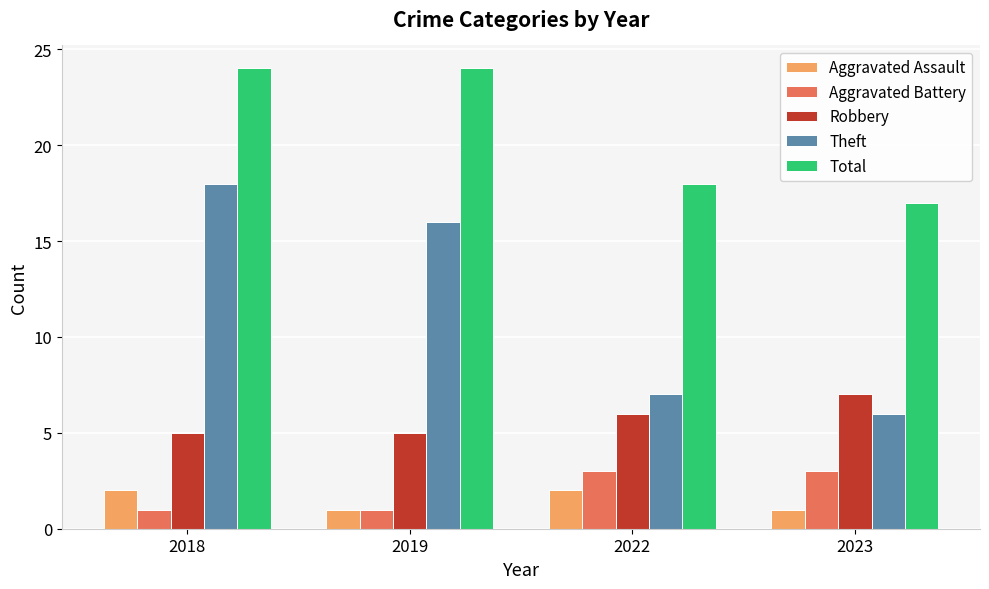

Count the Robbery values in the range 5 to 7.

4